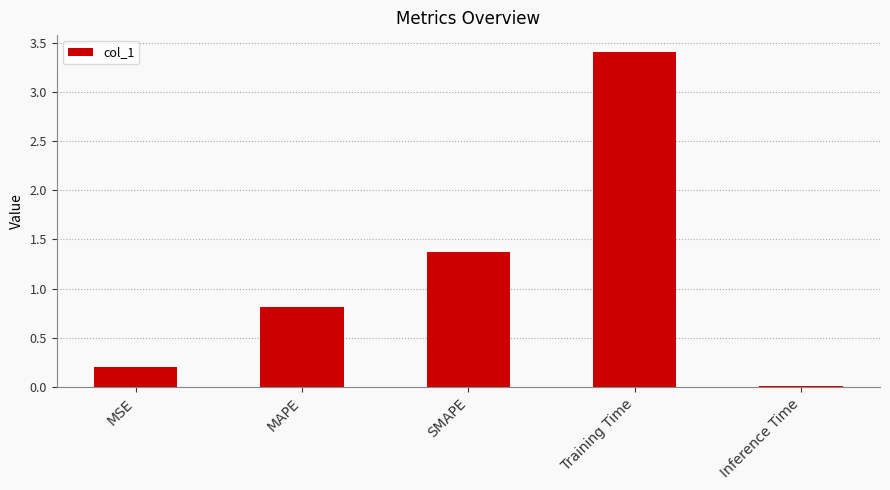

List the labels in order of value, smallest first.

Inference Time, MSE, MAPE, SMAPE, Training Time